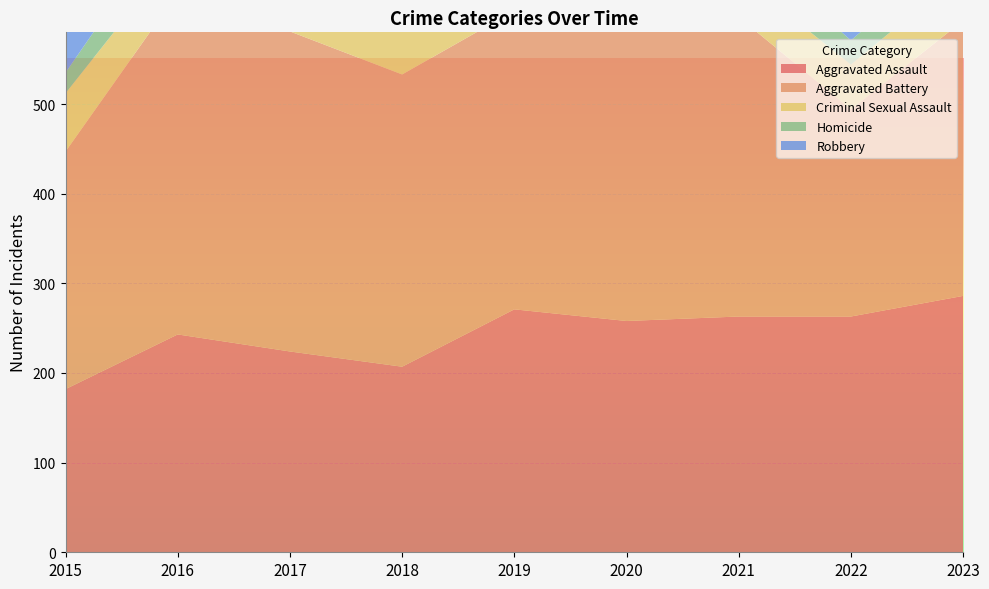

Reading left to right, list all the values displayed in this chart.

Aggravated Assault: 2015=182	2016=243	2017=224	2018=207	2019=271	2020=258	2021=263	2022=263	2023=286
Aggravated Battery: 2015=265	2016=381	2017=357	2018=326	2019=333	2020=357	2021=334	2022=231	2023=307
Criminal Sexual Assault: 2015=65	2016=46	2017=51	2018=75	2019=62	2020=55	2021=47	2022=50	2023=54
Homicide: 2015=23	2016=46	2017=47	2018=36	2019=31	2020=42	2021=38	2022=27	2023=32
Robbery: 2015=380	2016=465	2017=399	2018=380	2019=340	2020=367	2021=258	2022=270	2023=322